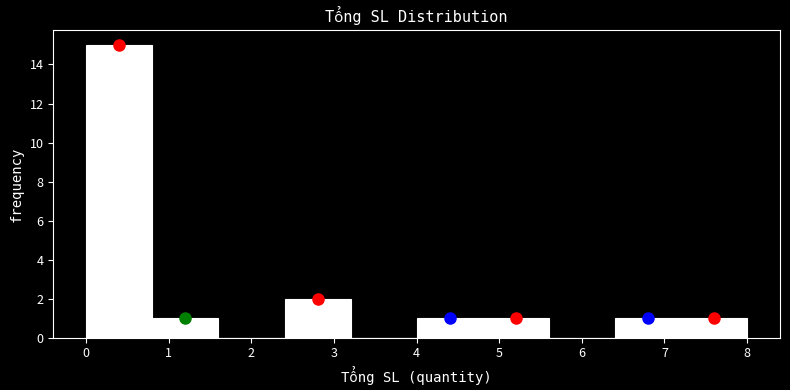

How tall is the bar that spans 0.8 to 1.6 on the x-axis? The values are not printed on the chart, so give them approximately, as read against the axis.

1